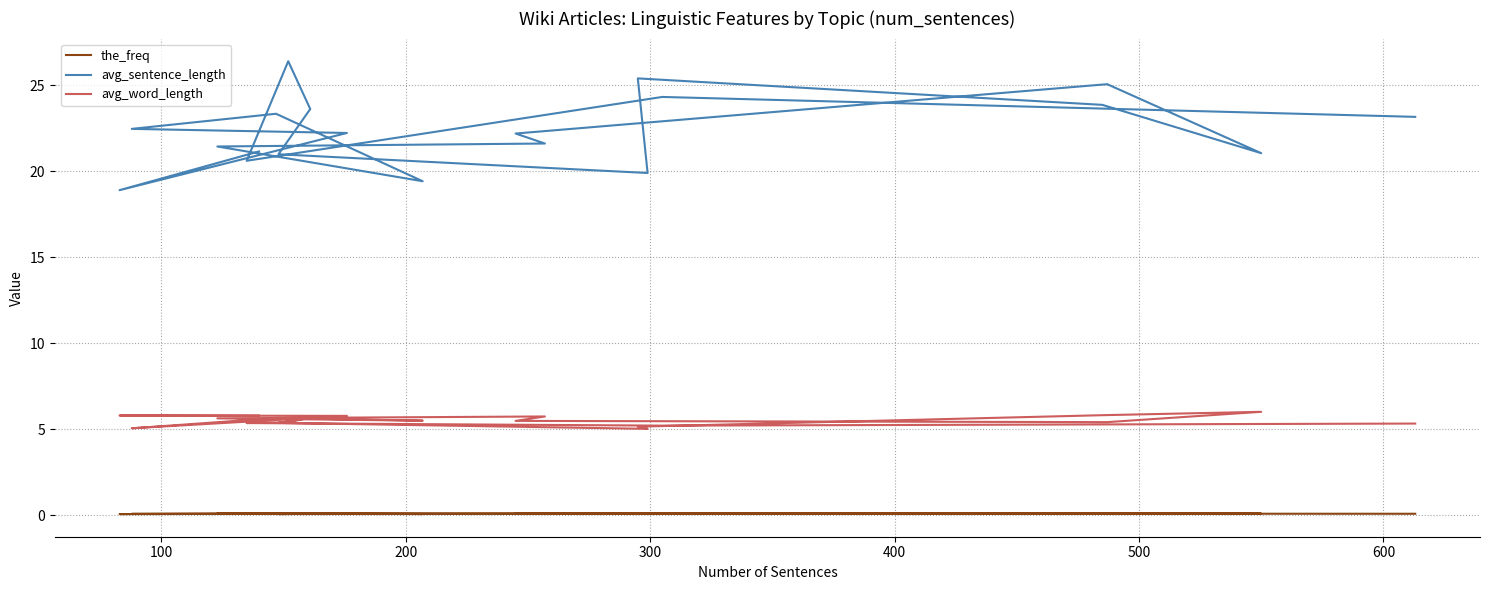

Reading right to left, extract all data points from this chart.

the_freq: 0.1	0.1	0.1	0.1	0.1	0.1	0.1	0.1	0.1	0.1	0.1	0.1	0.1	0.1	0.1	0.1	0.1	0.1	0.1	0.1
avg_sentence_length: 23.2	24.3	20.6	26.4	23.6	21.0	19.9	25.4	23.9	21.0	25.1	22.2	21.6	21.4	19.4	23.3	22.5	22.2	18.9	21.1
avg_word_length: 5.3	5.2	5.4	5.4	5.7	5.4	5.0	5.1	5.8	6.0	5.4	5.5	5.7	5.6	5.5	5.6	5.0	5.8	5.8	5.8